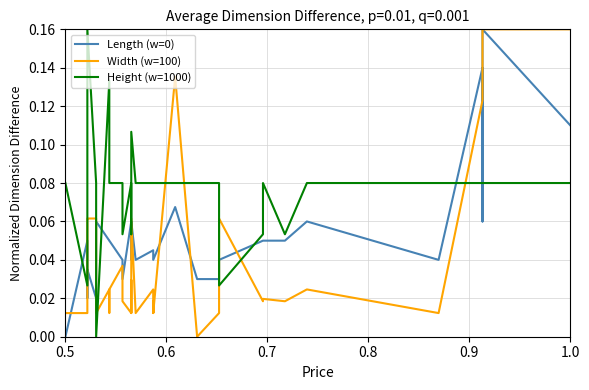

Rank the series by their maximum value, from highest to lowest.

Length (w=0), Width (w=100), Height (w=1000)